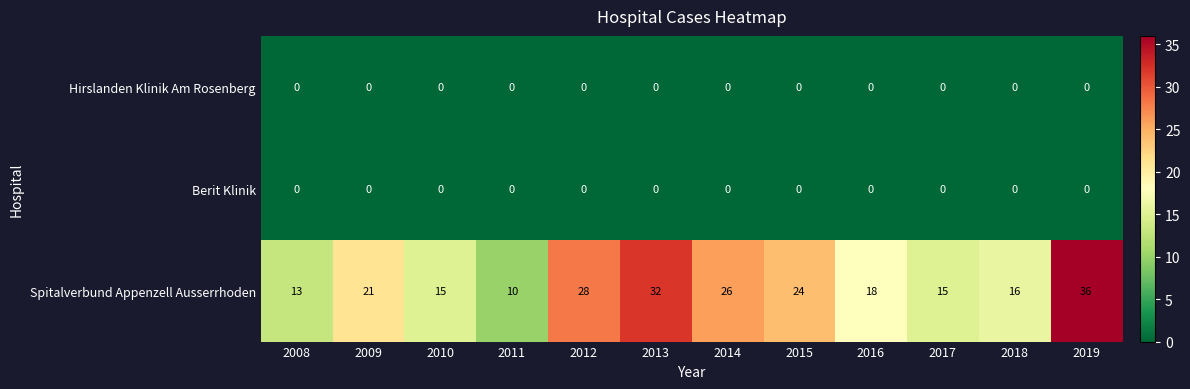

What is the greatest value displayed?

36